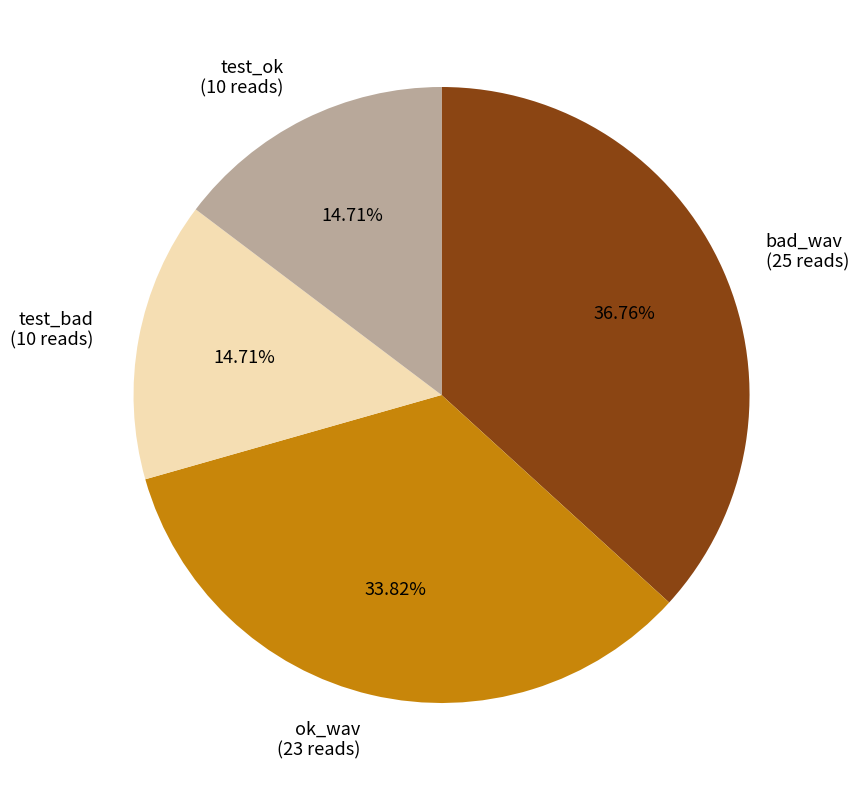

Which has a higher value, test_bad (10 reads) or ok_wav (23 reads)?

ok_wav (23 reads)